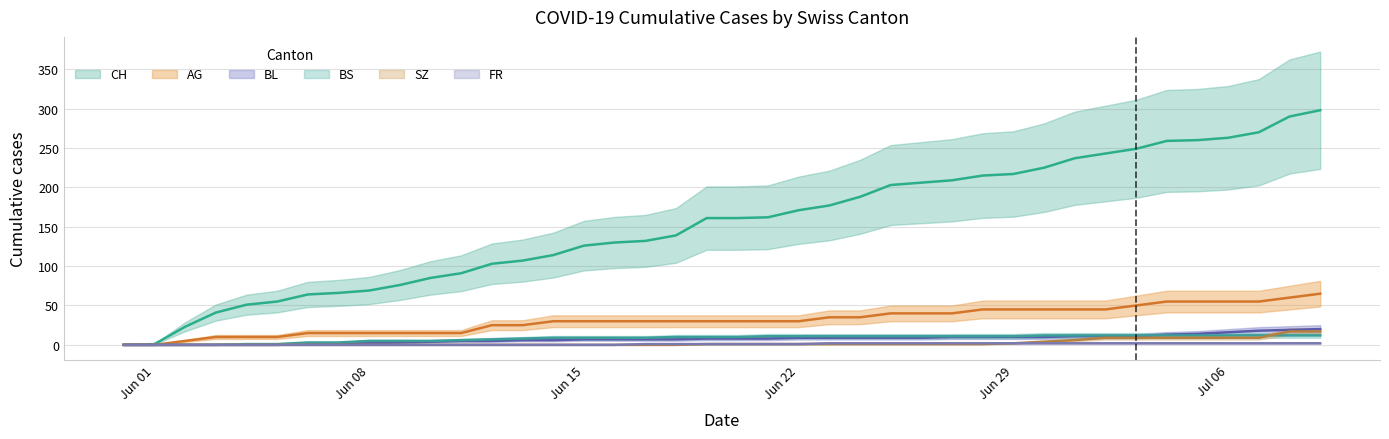

How many values in AG are above zero?

38